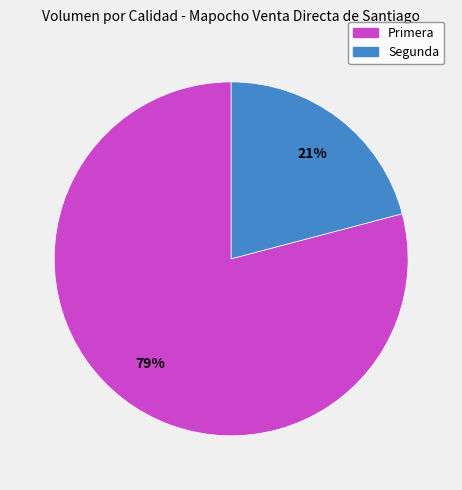

What is the smallest slice in the pie chart?

Segunda